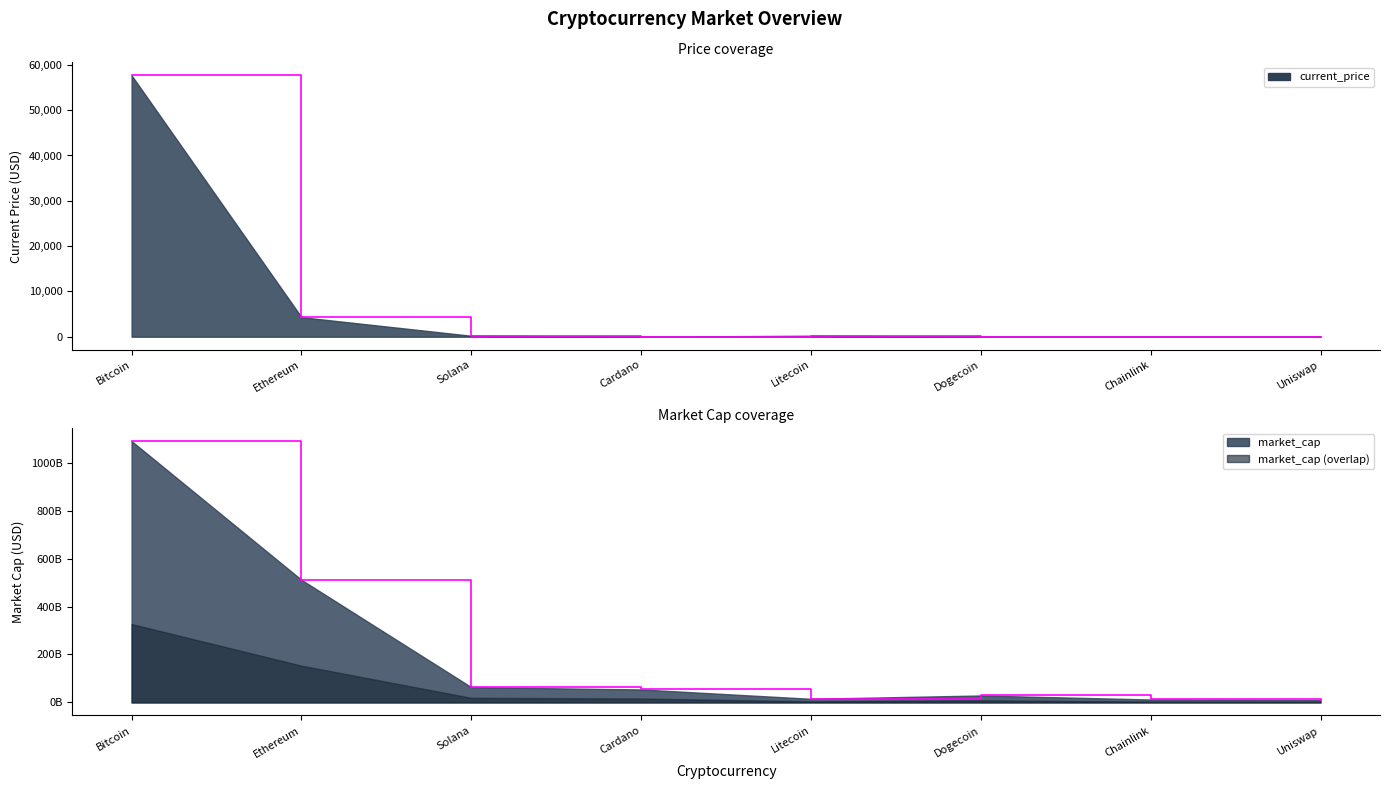

How many values in the current_price series exceed 209?

4